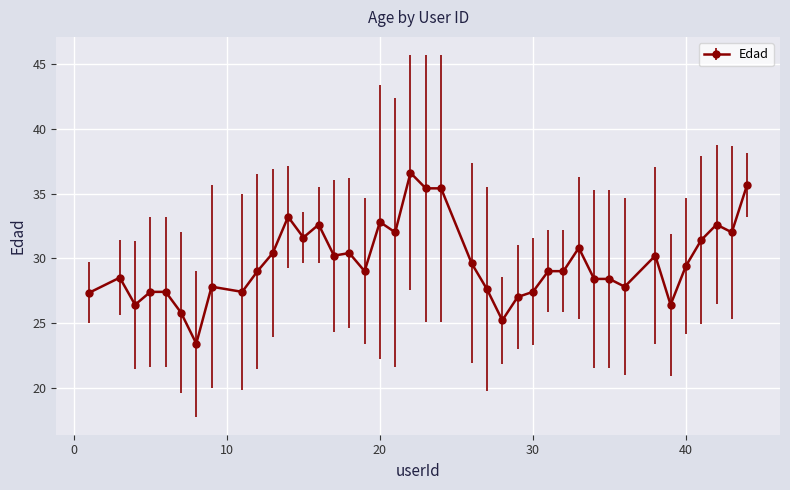

True or false: the data has more than 1 interior local peaks.

True